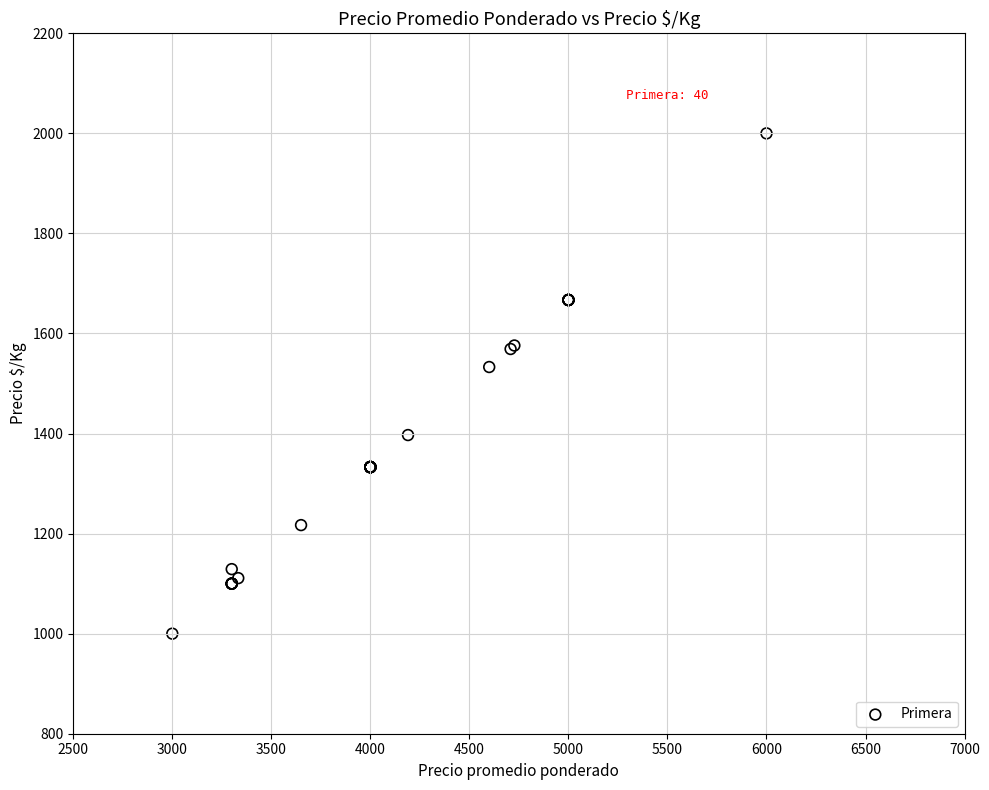

What Y value in the scatter plot is closest to 1500?

1533